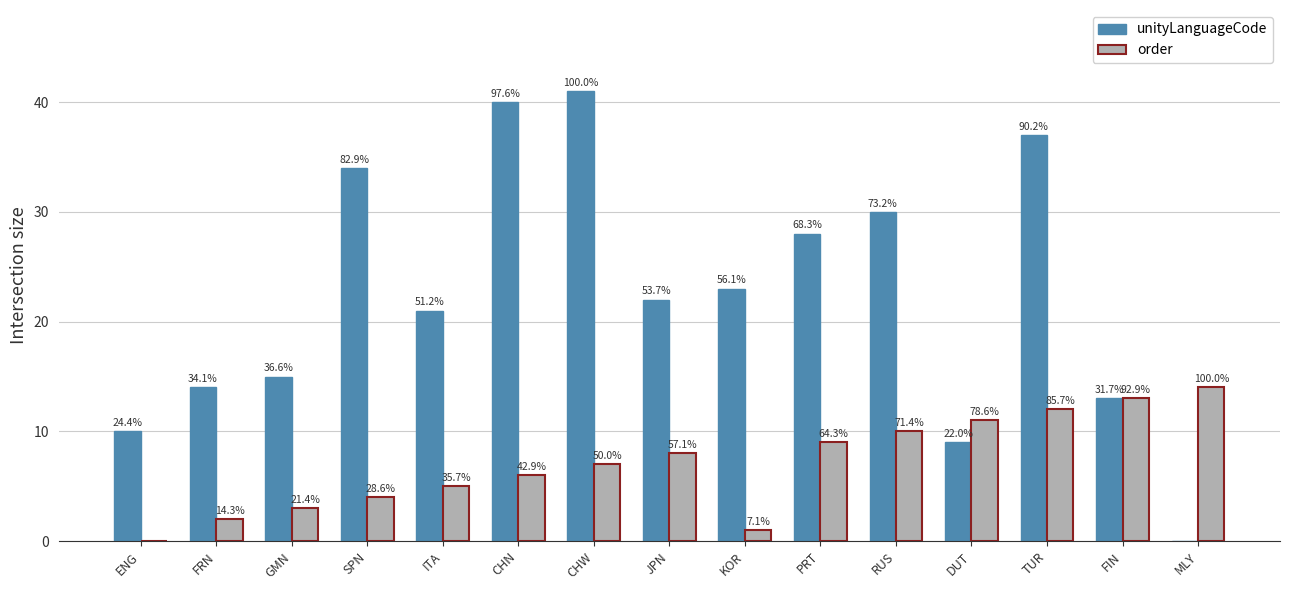

At which label does order first exceed 7?

JPN